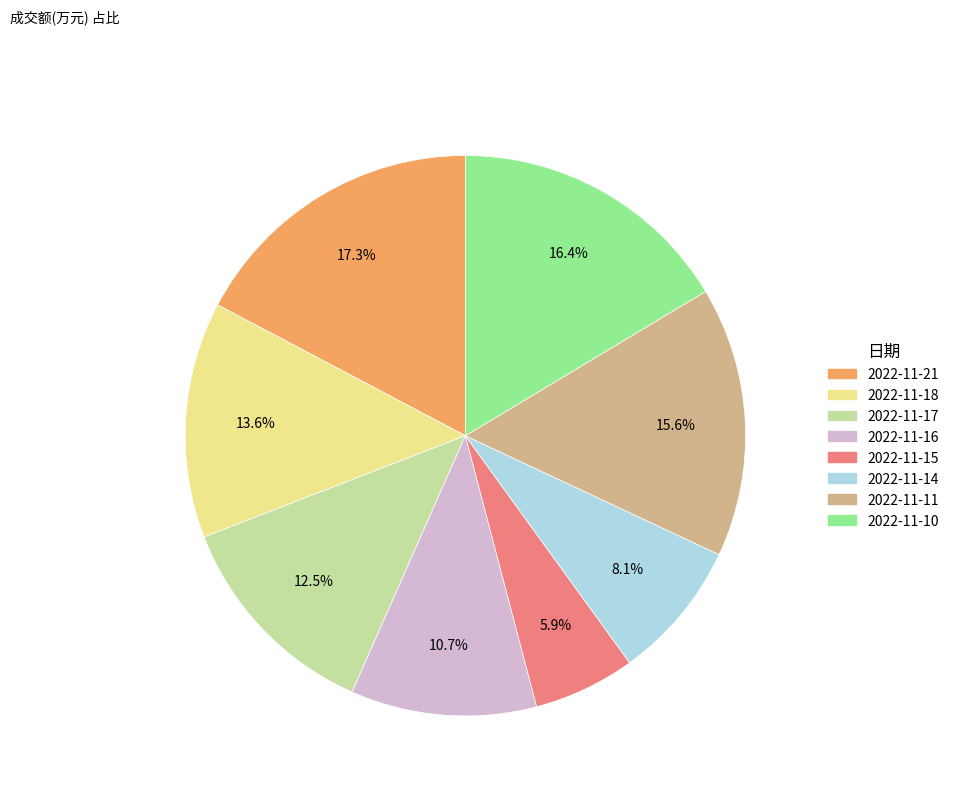

True or false: 2022-11-11 accounts for 16% of the total.

True